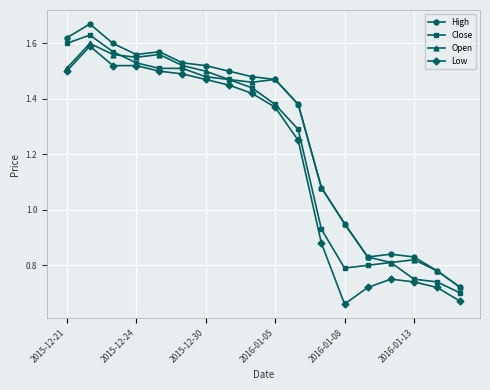

True or false: High has more than 1 interior local peaks.

True